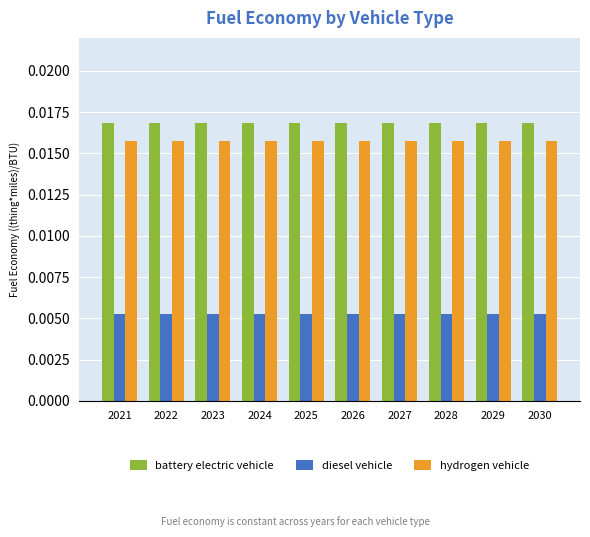

Is the value of battery electric vehicle at 2024 greater than the value of hydrogen vehicle at 2027?

Yes